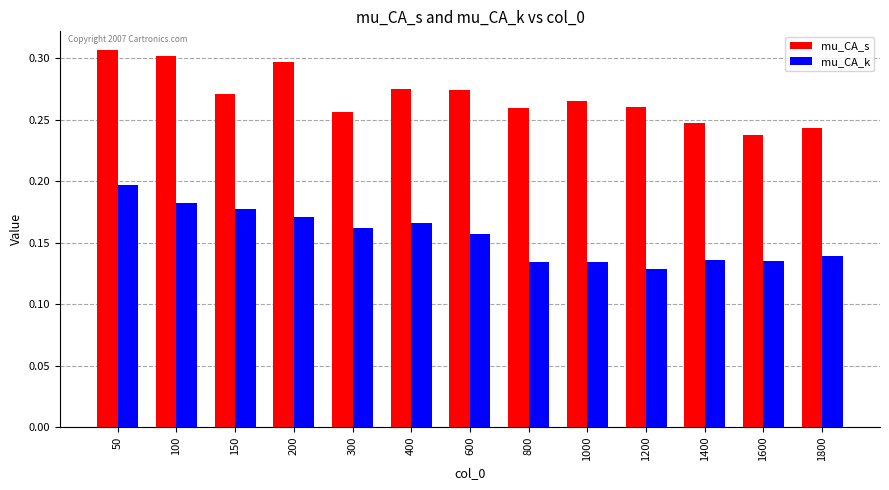

Between 400 and 1200, which series saw the biggest shift?

mu_CA_k